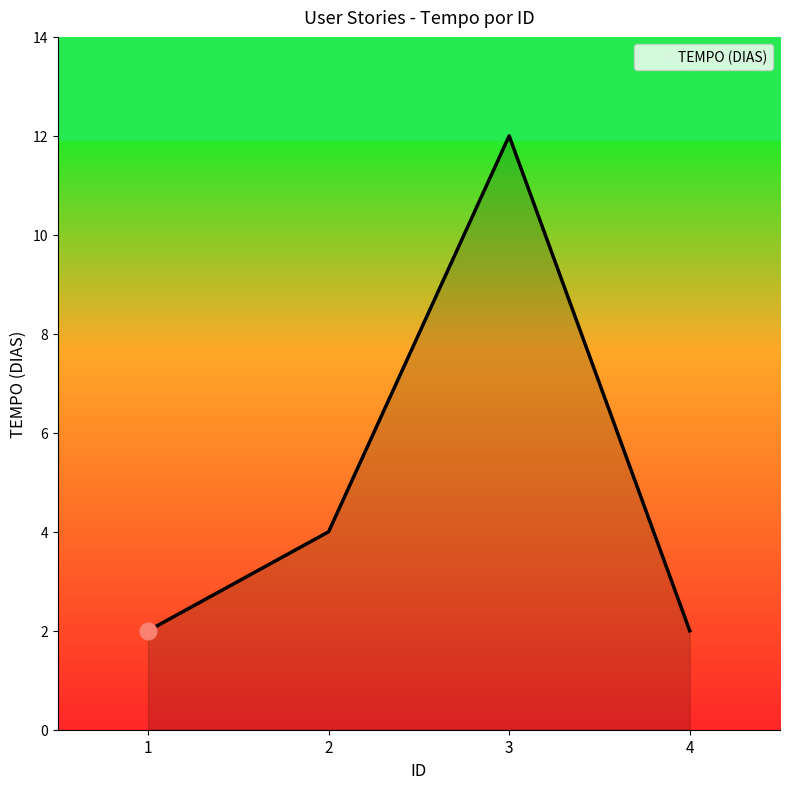

Between 4 and 2, which is larger?

2